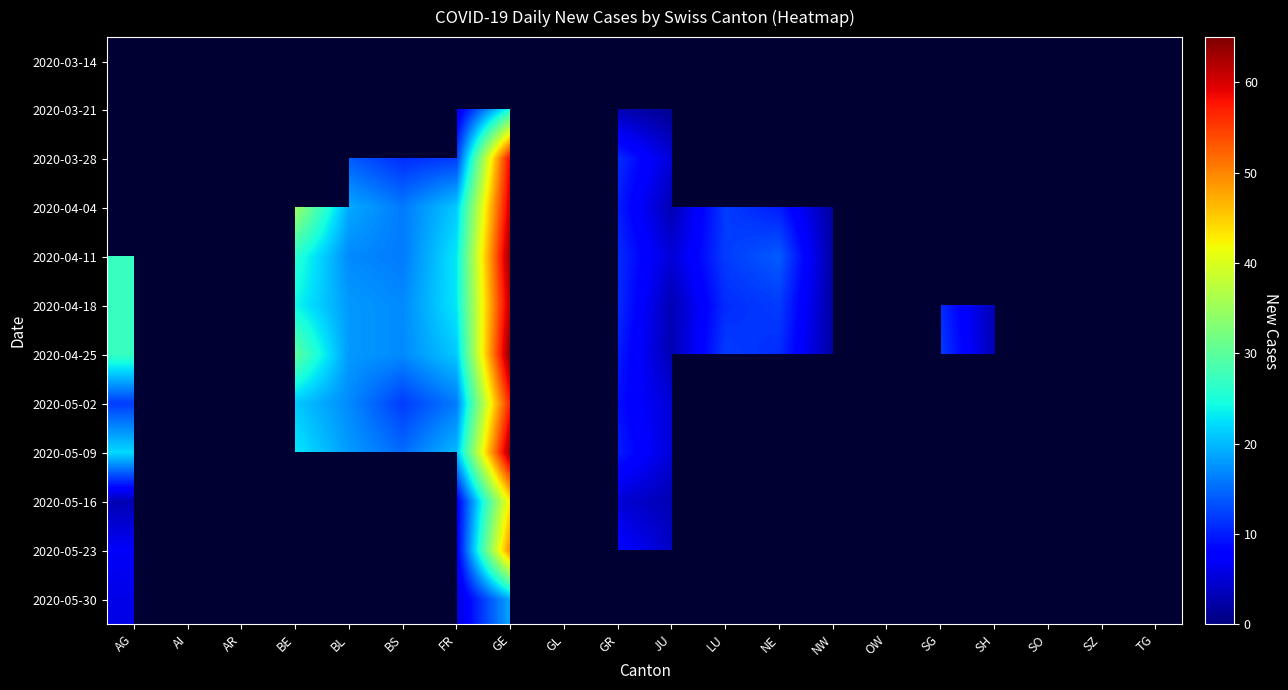

At which label is 2020-05-30 closest to 10?

AG